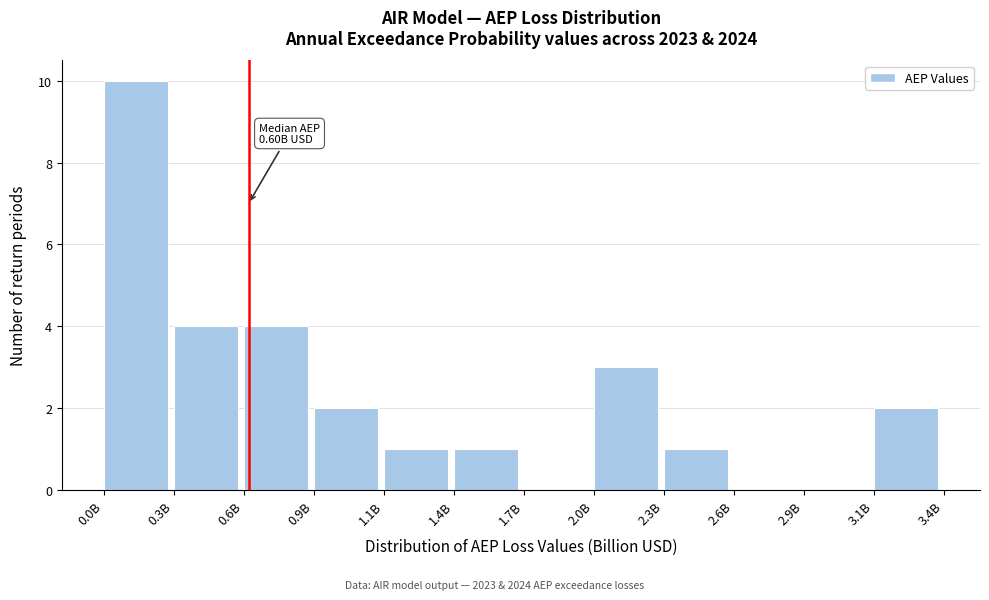

Reading right to left, what are all the values shown in this chart?

3.1B=2	2.9B=0	2.6B=0	2.3B=1	2.0B=3	1.7B=0	1.4B=1	1.1B=1	0.9B=2	0.6B=4	0.3B=4	0.0B=10